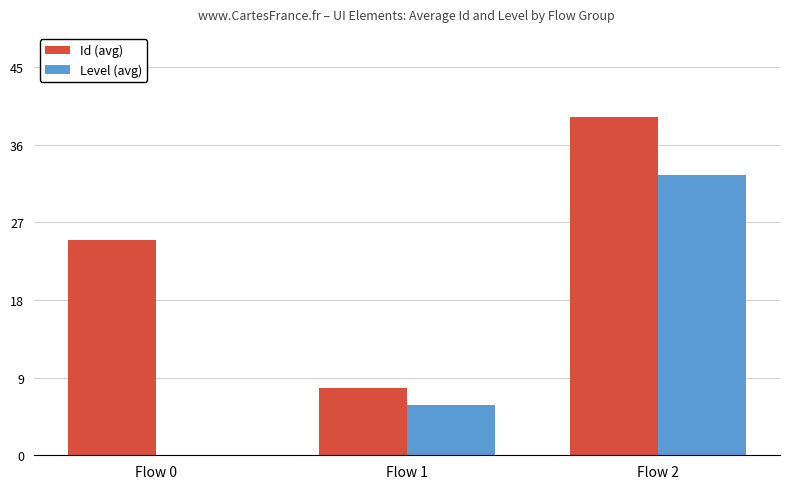

The Level (avg) series shows 5.9 at Flow 1. True or false?

True